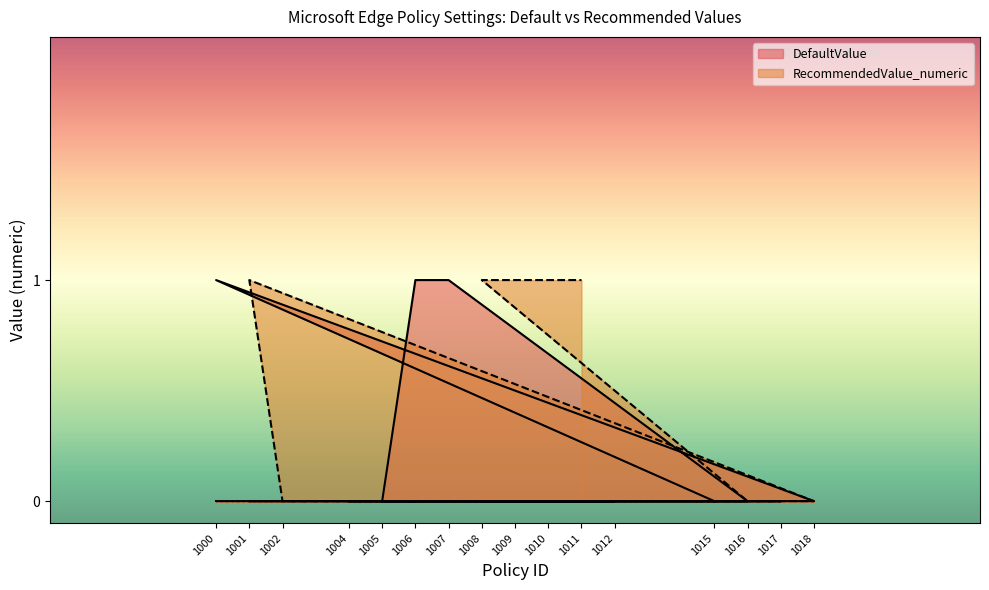

Rank the series at 1009 from lowest to highest value.

DefaultValue, RecommendedValue_numeric